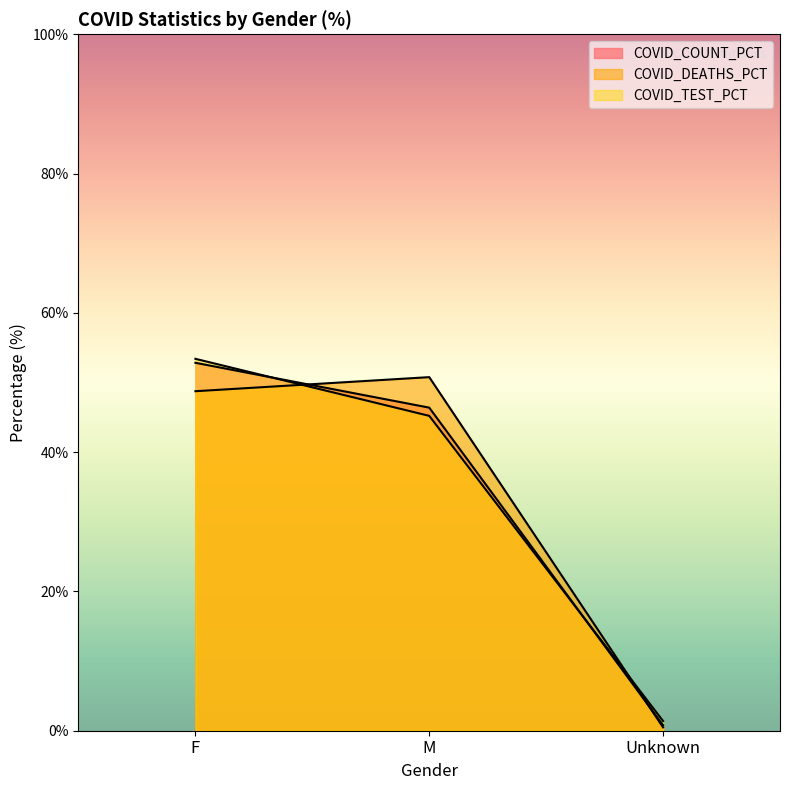

What are all the series names shown in the legend?

COVID_COUNT_PCT, COVID_DEATHS_PCT, COVID_TEST_PCT